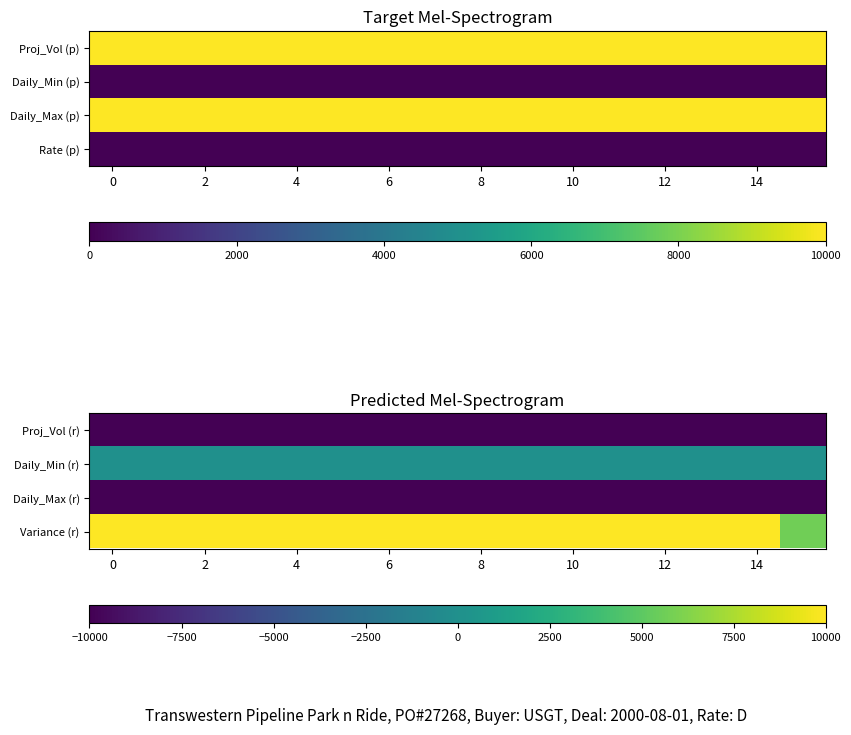

The value of Daily_Max (r) at 2 is -10000. True or false?

True